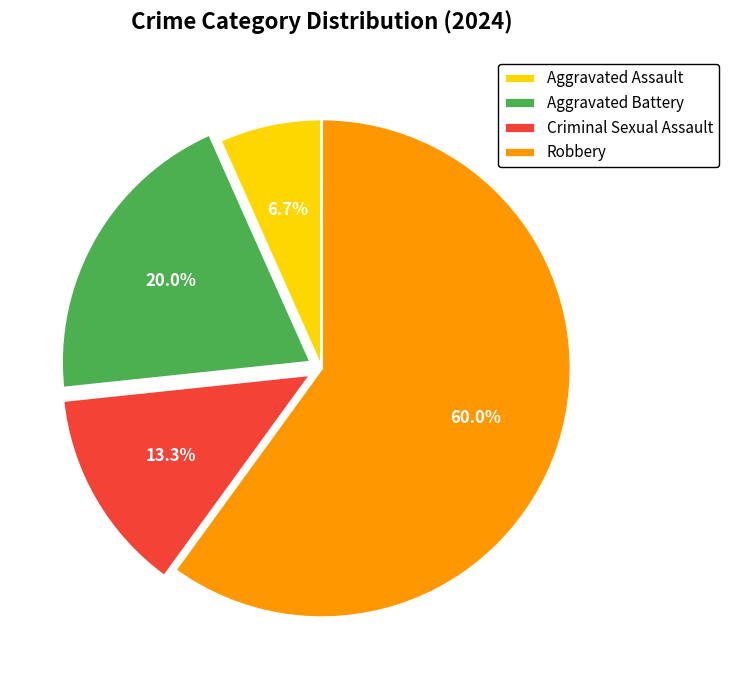

To the nearest percent, what is the combined percentage of Criminal Sexual Assault and Aggravated Assault?

20%